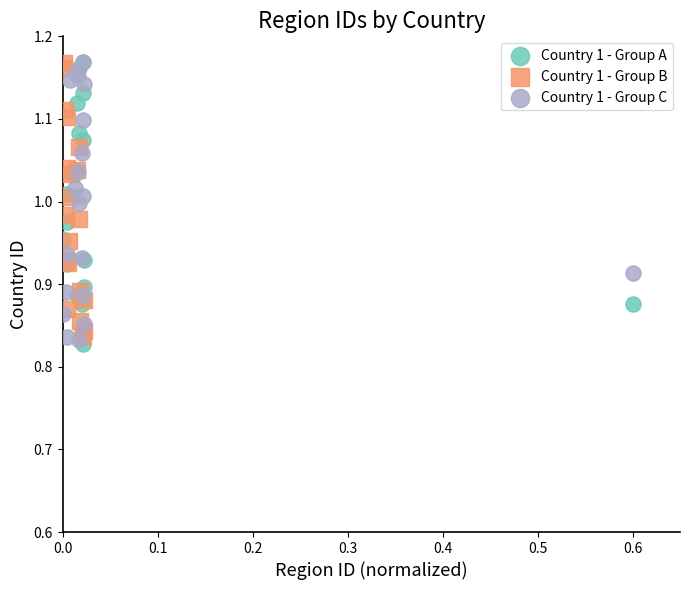

Which series has the largest Y range (max minus min)?

Country 1 - Group A